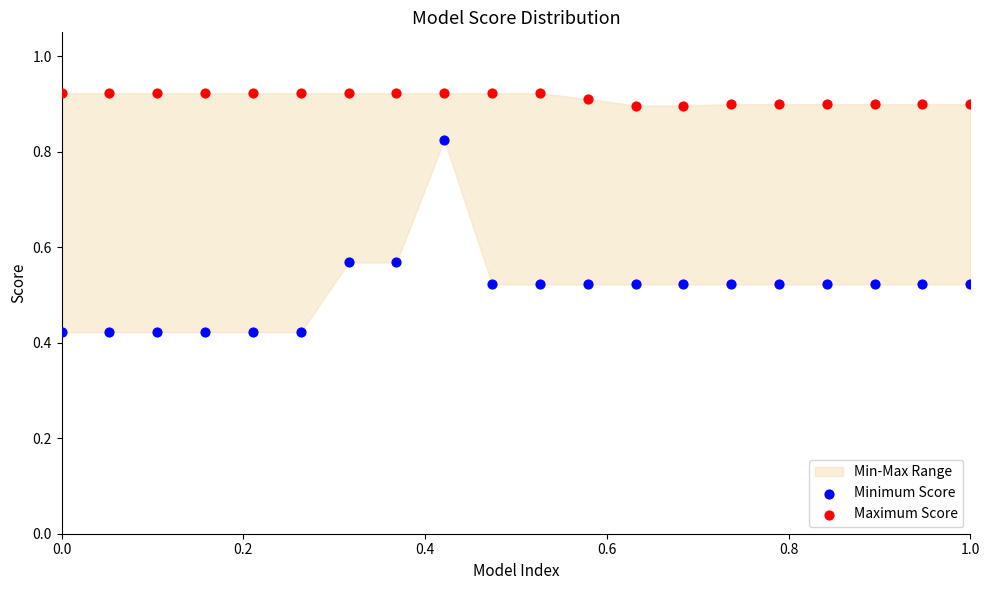

What is the X range (max minus min) for the scatter plot?

1.0